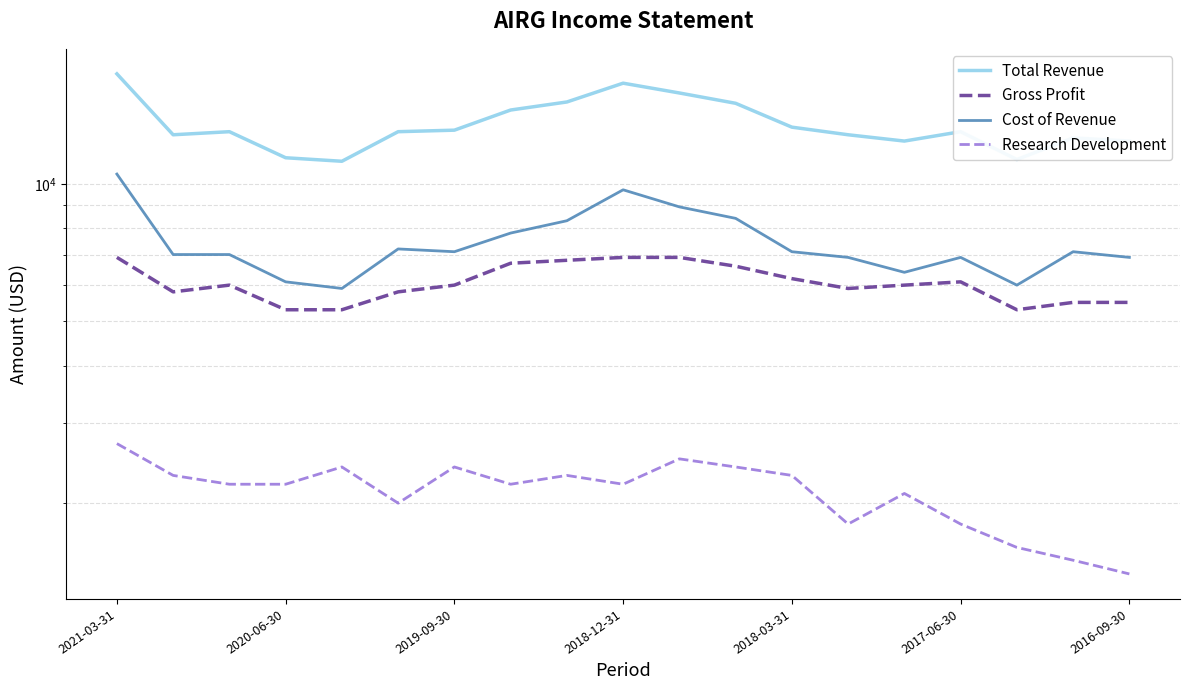

Is this an area chart (filled region under the line)?

No